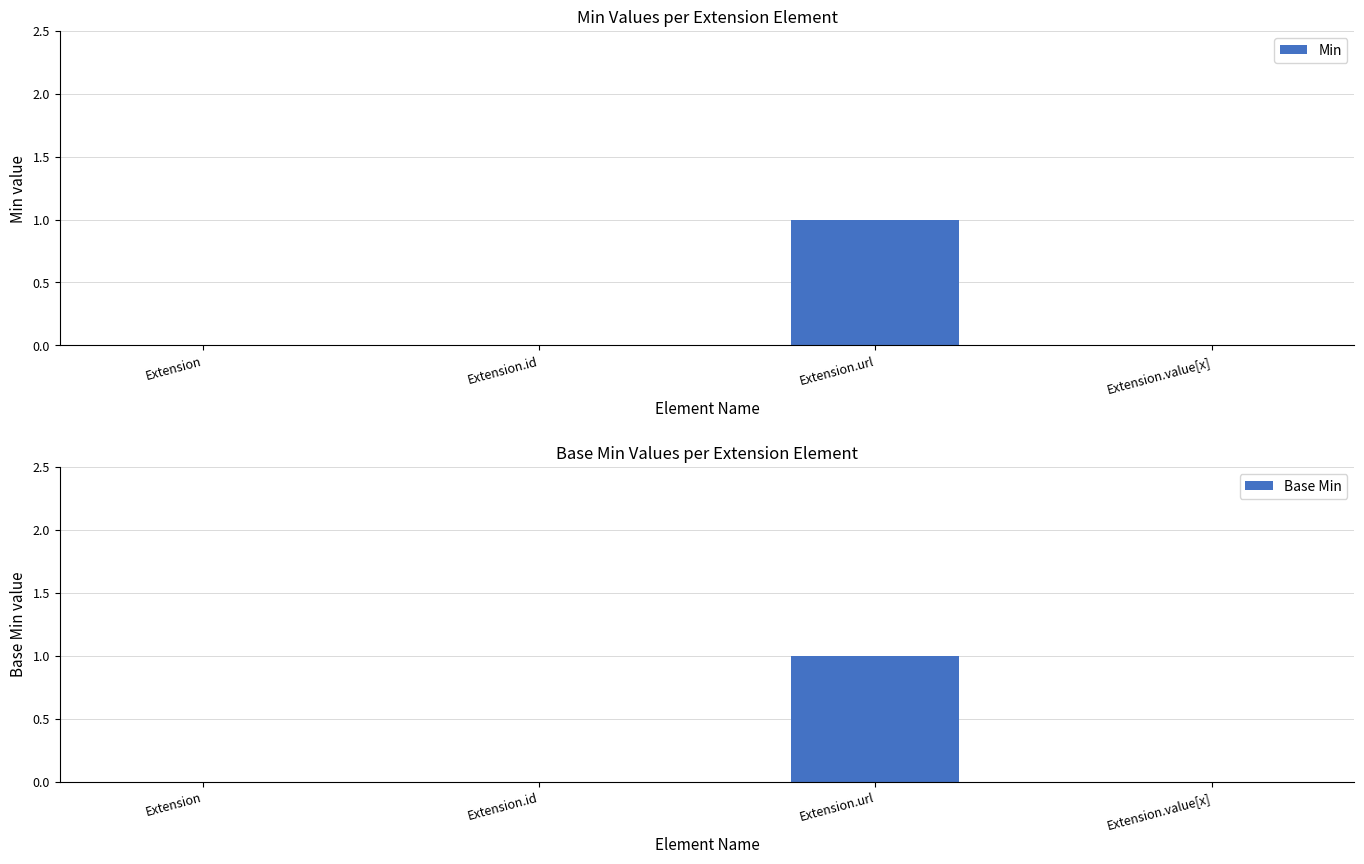

Does the chart contain stacked bars?

No